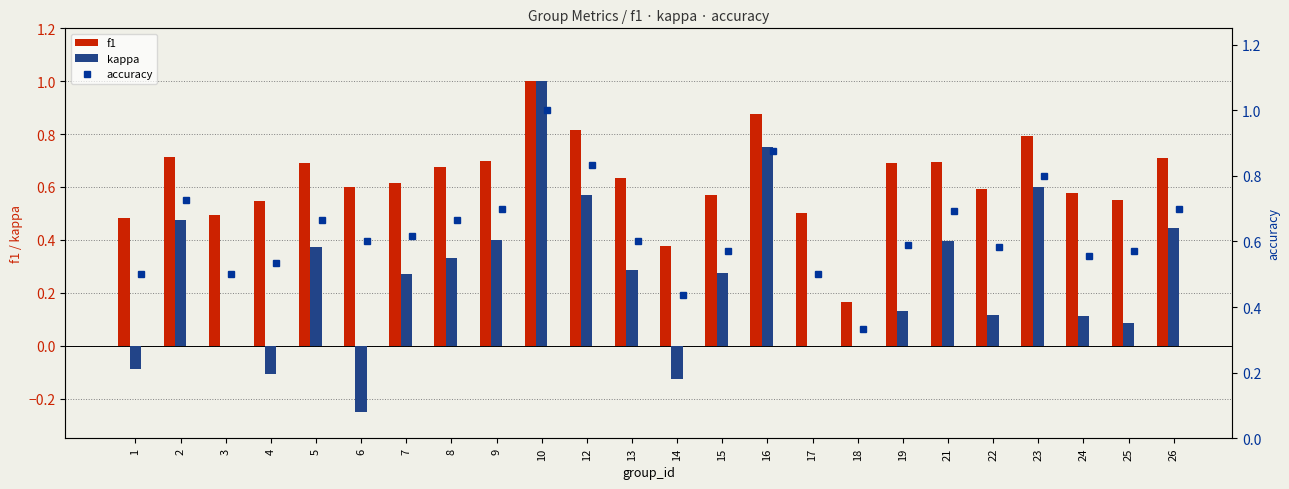

At how many categories does at least one series exceed 0?

24